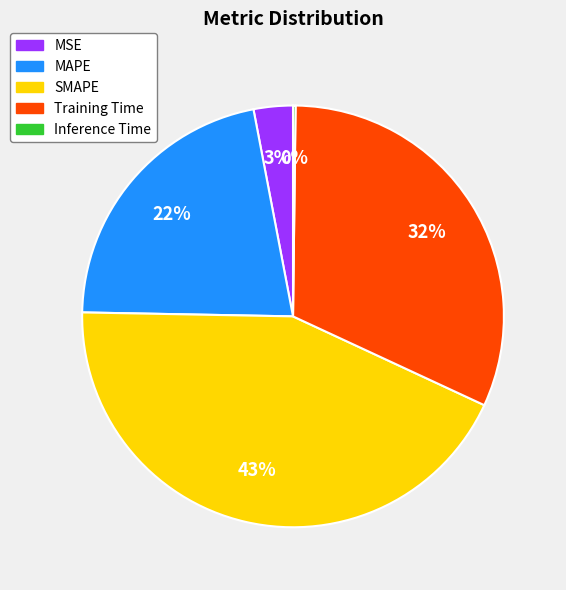

The Training Time slice represents 32% of the pie. True or false?

True